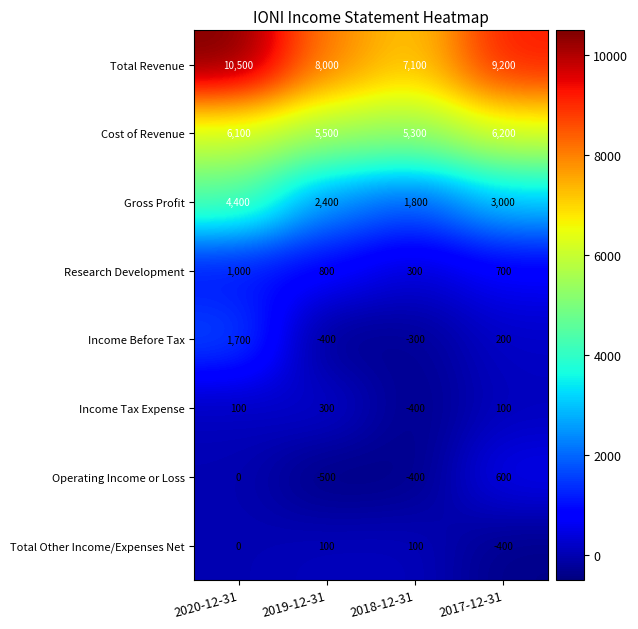

Rank the series by their maximum value, from lowest to highest.

Total Other Income/Expenses Net, Income Tax Expense, Operating Income or Loss, Research Development, Income Before Tax, Gross Profit, Cost of Revenue, Total Revenue